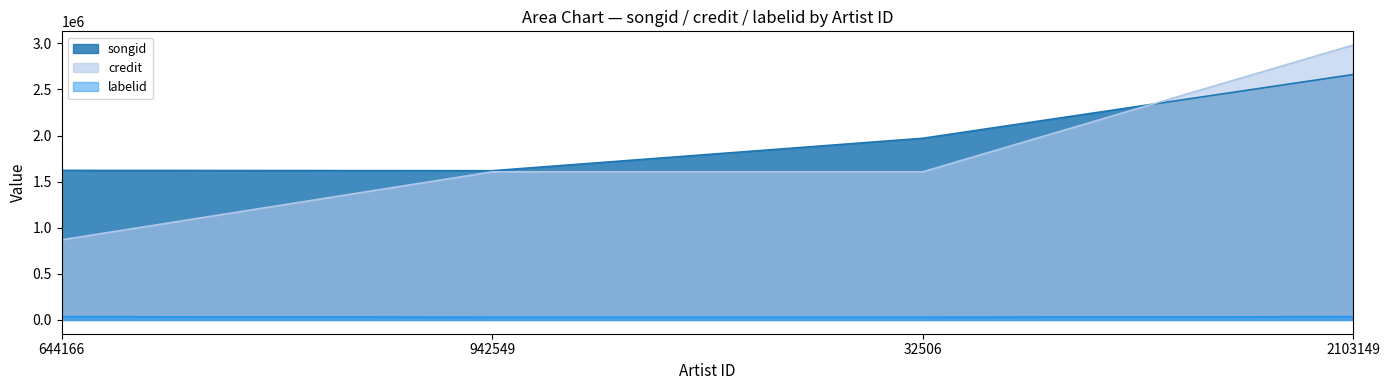

How many lines are shown in the chart?

3